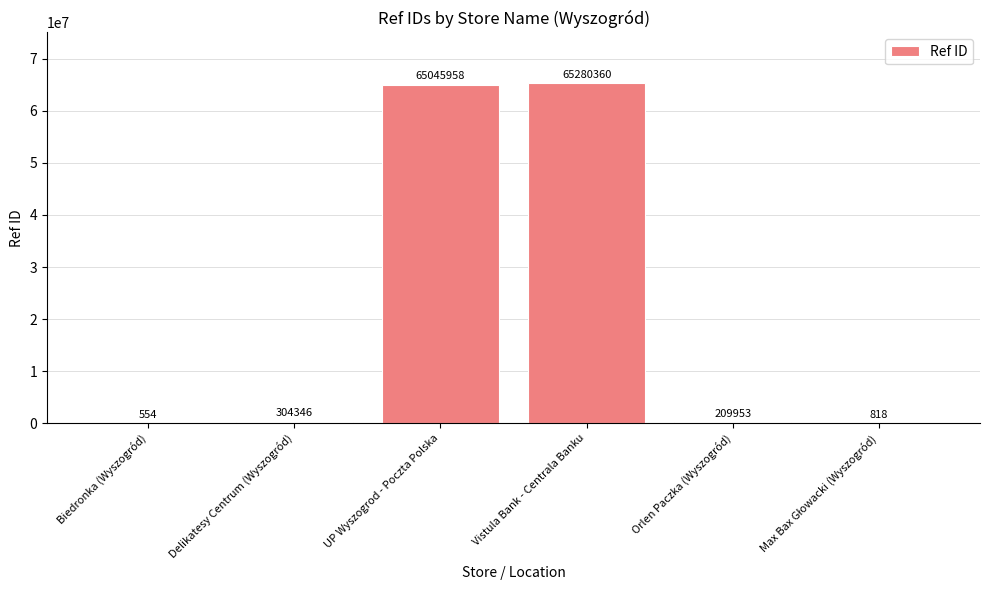

The chart shows a value of 209953 at Orlen Paczka (Wyszogród). True or false?

True